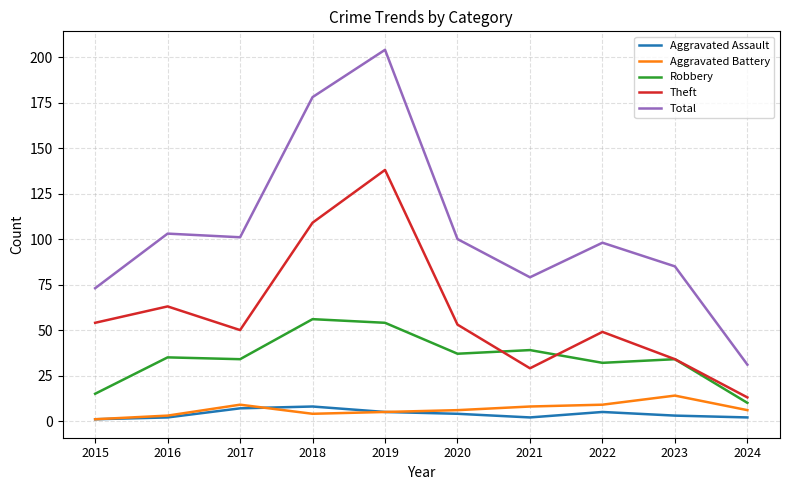

What is the spread (max minus min) of values at 2019?

199